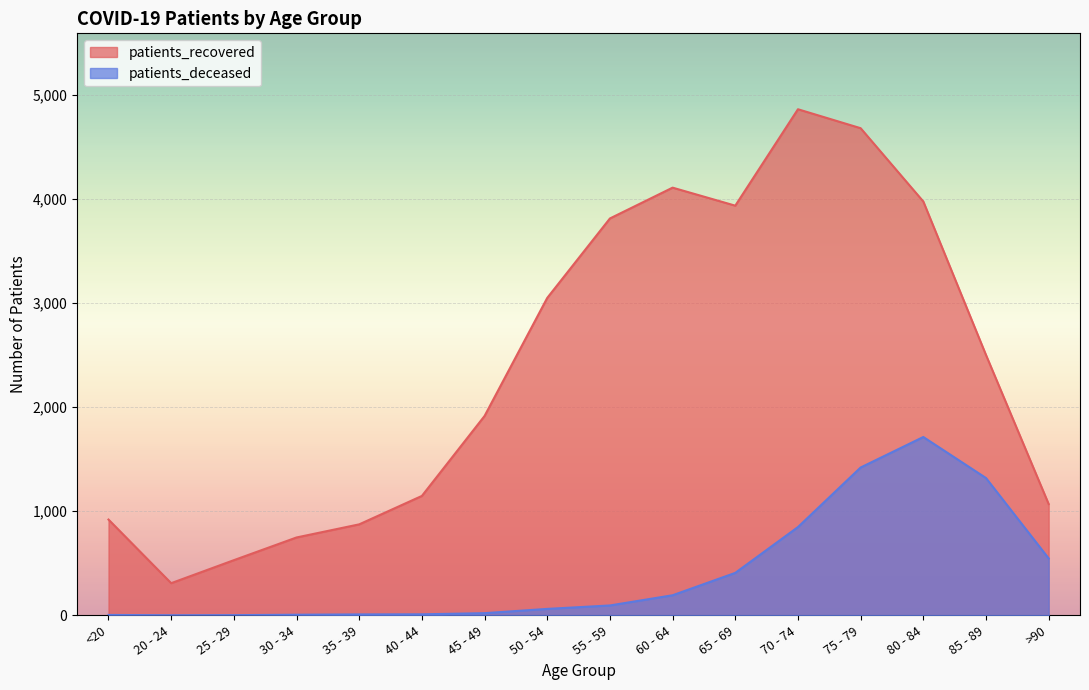

Reading right to left, list all the values displayed in this chart.

patients_recovered: 1069	2501	3975	4679	4861	3935	4108	3812	3049	1915	1147	874	748	530	309	920
patients_deceased: 547	1319	1713	1420	848	408	193	95	62	21	10	9	6	2	1	4